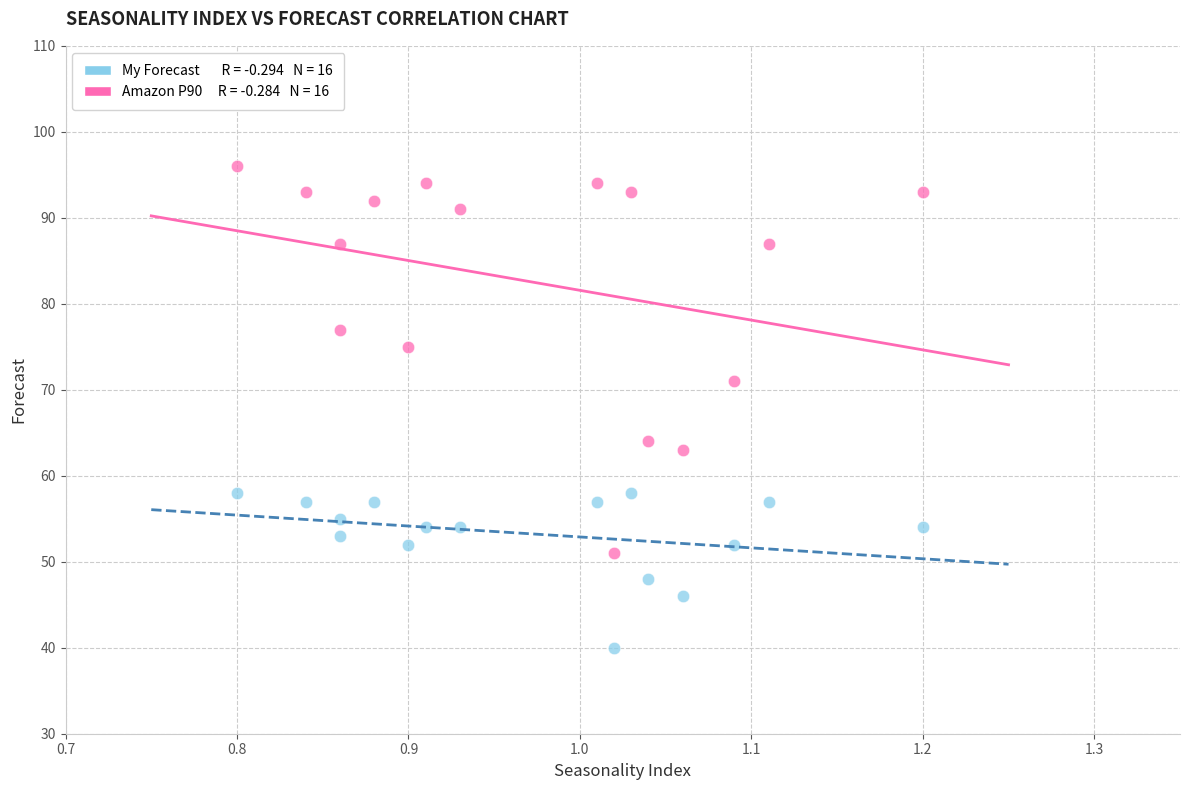

Across all series, what Y value is closest to 68?

71